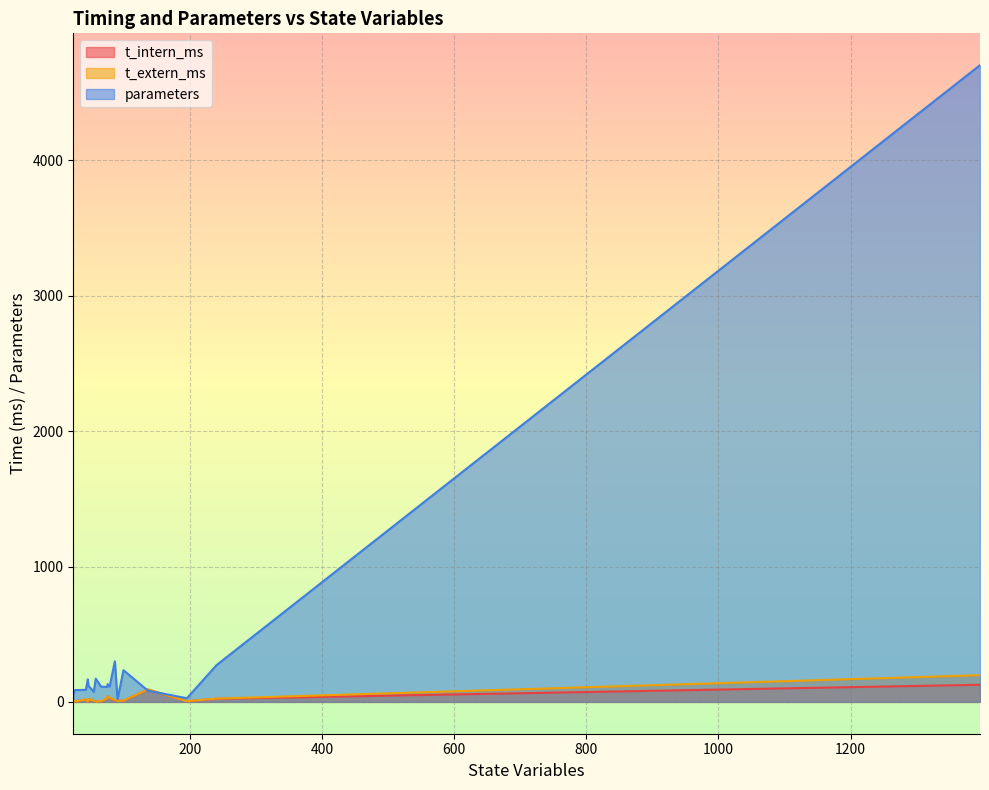

Count the number of data series in this chart.

3